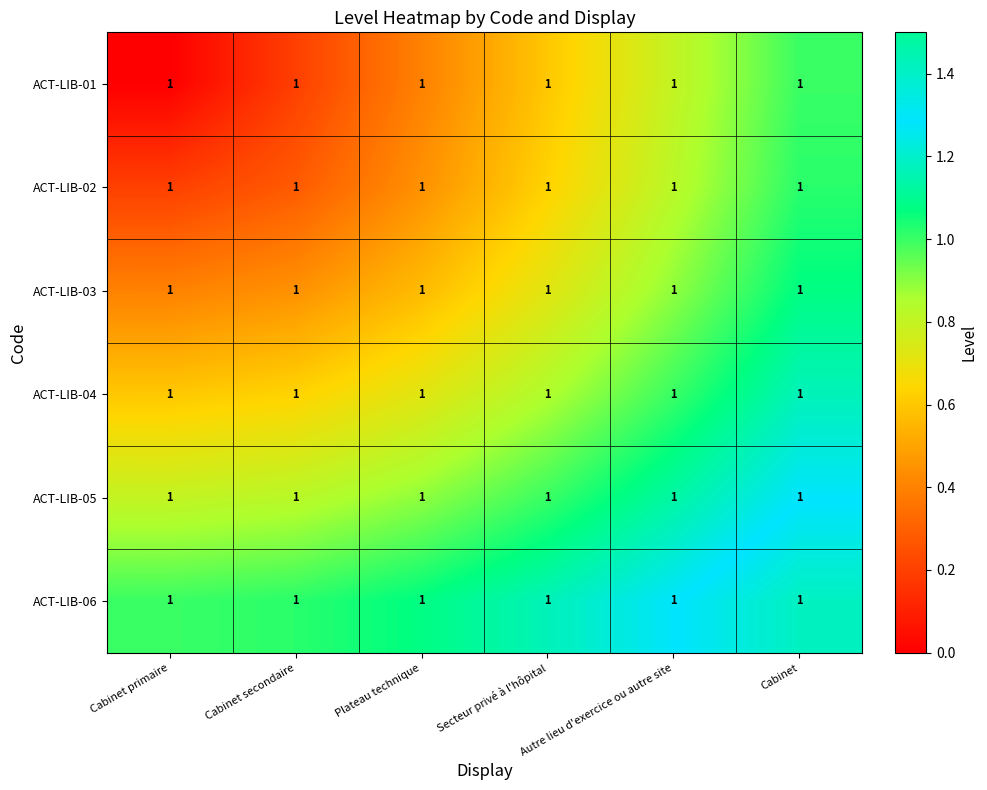

At which category is the sum across all series the highest?

Cabinet